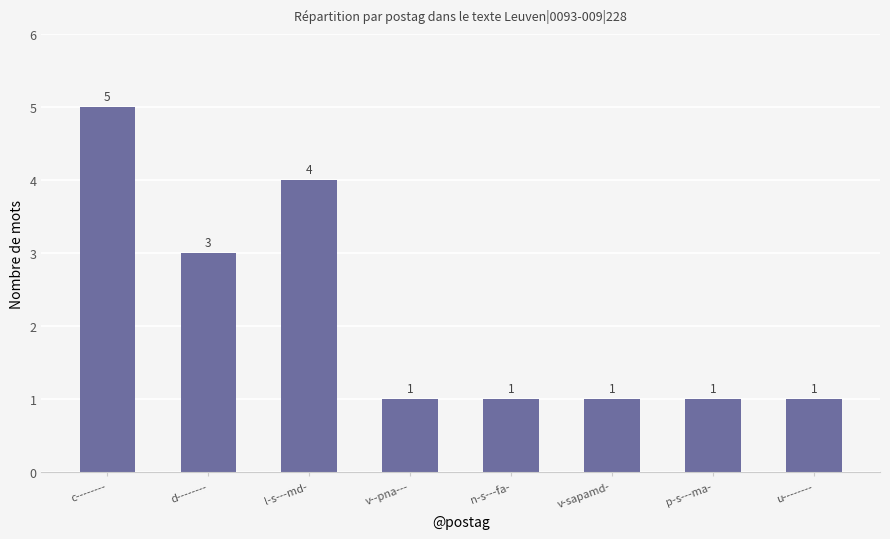

What is the sum of the values at l-s---md- and n-s---fa-?

5